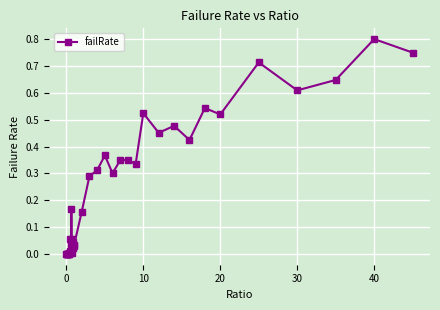

What is the sum of all values?

9.4